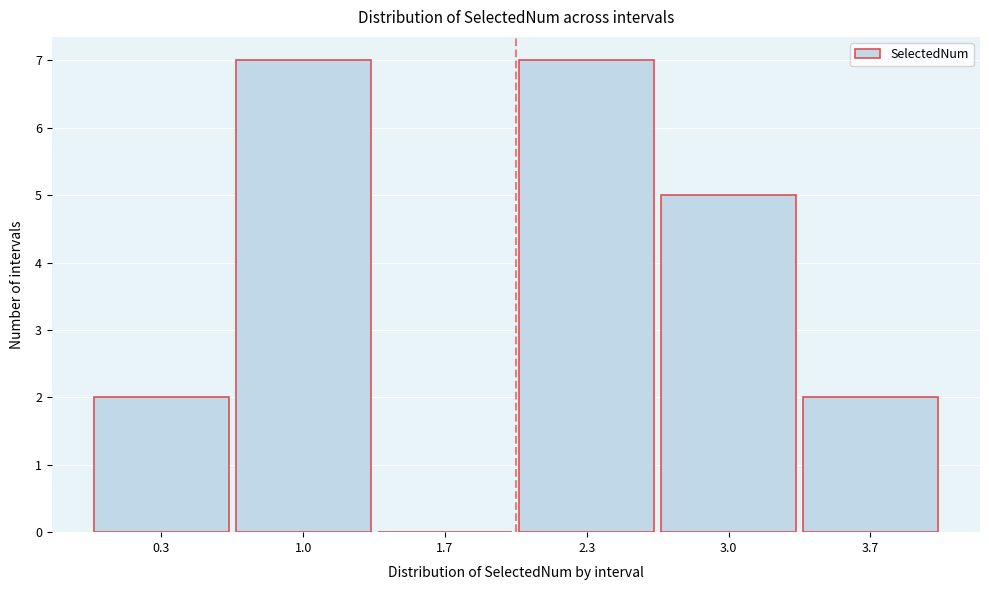

Reading left to right, transcribe this chart: for each bar, give the range it covers on the x-axis and its height. Neither the bar edges nor the heights are printed on the chart, so give them approximately, as read against the axes.

0.0 to 0.7: 2
0.7 to 1.3: 7
1.3 to 2.0: 0
2.0 to 2.7: 7
2.7 to 3.3: 5
3.3 to 4.0: 2